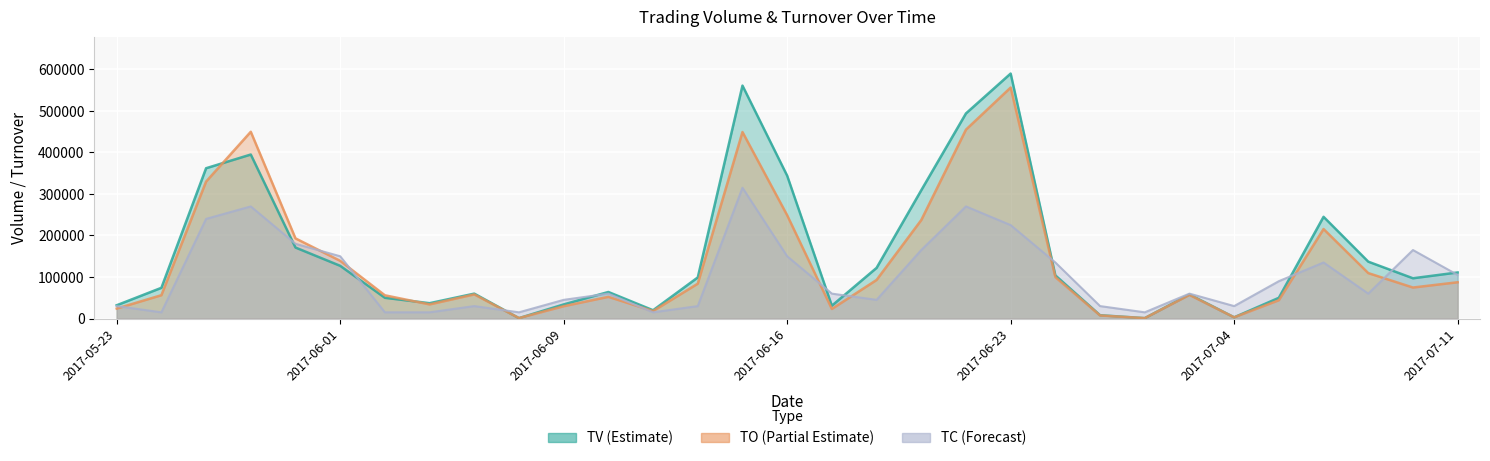

Which category has the lowest value across all series?

2017-06-30